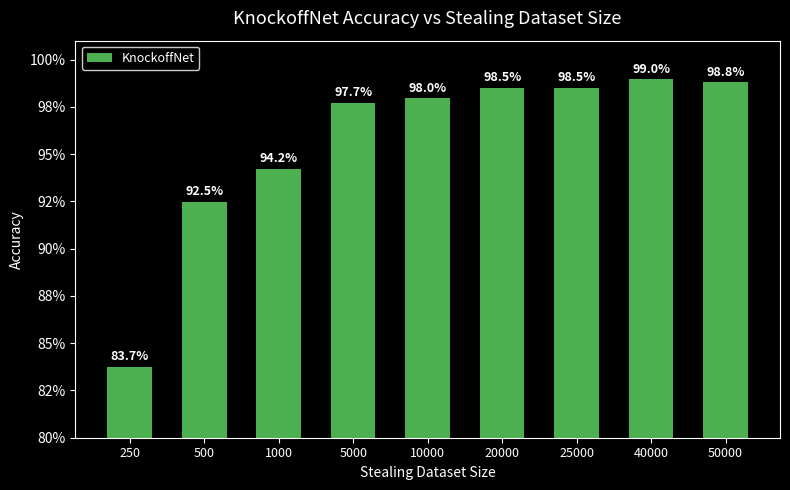

Between 1000 and 250, which is larger?

1000